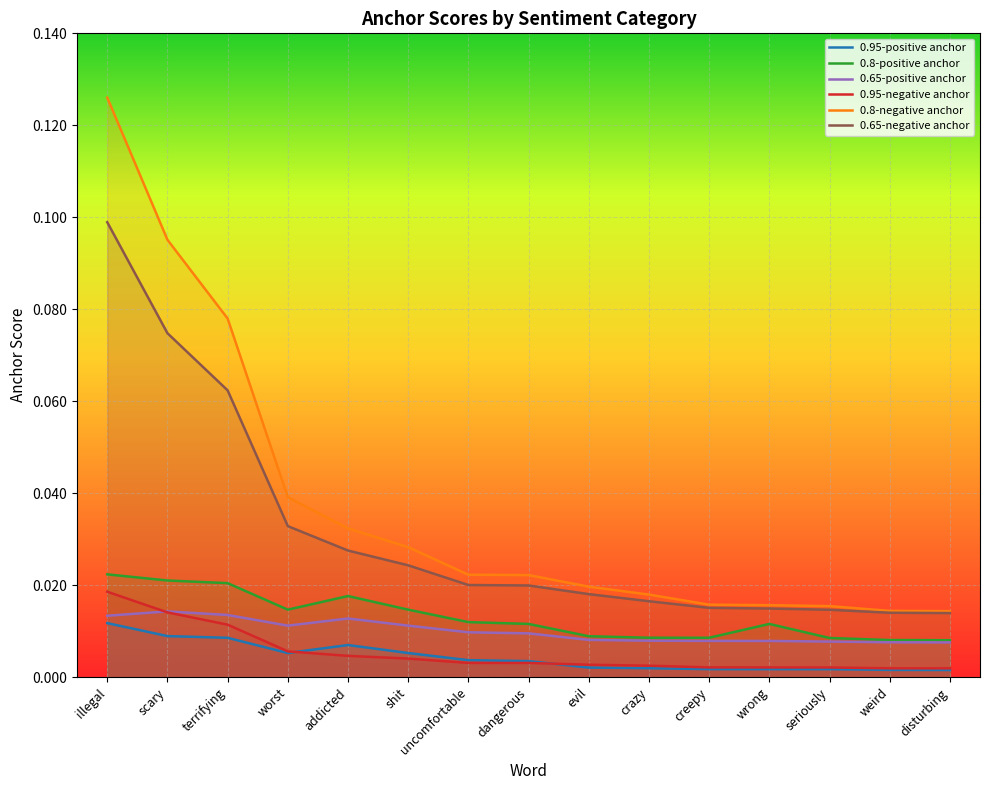

How many 0.95-positive anchor values are between 0 and 1?

15